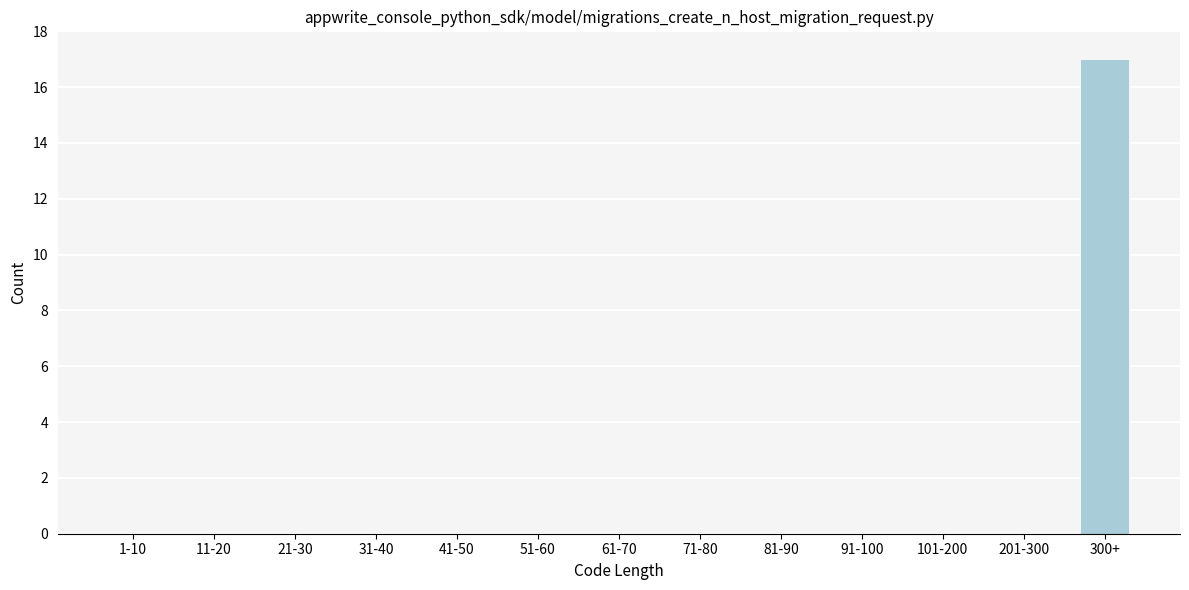

Reading right to left, what are all the values shown in this chart?

300+=17	201-300=0	101-200=0	91-100=0	81-90=0	71-80=0	61-70=0	51-60=0	41-50=0	31-40=0	21-30=0	11-20=0	1-10=0